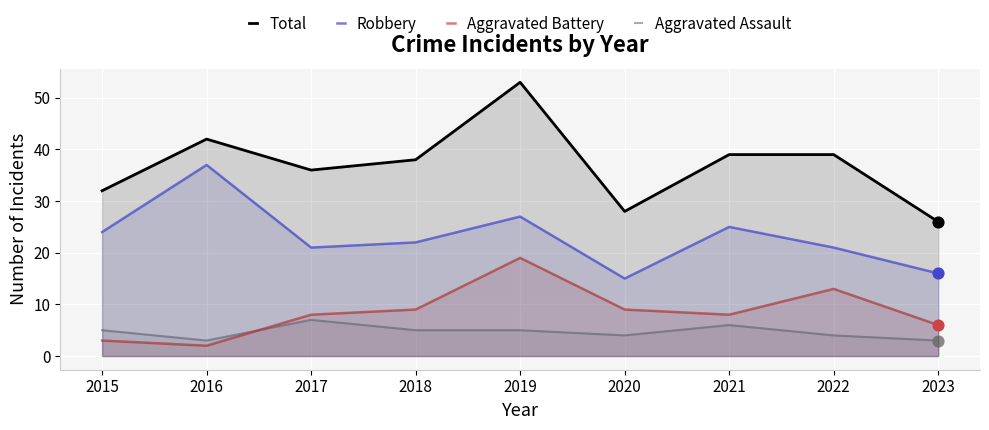

At which category is the sum across all series the highest?

2019